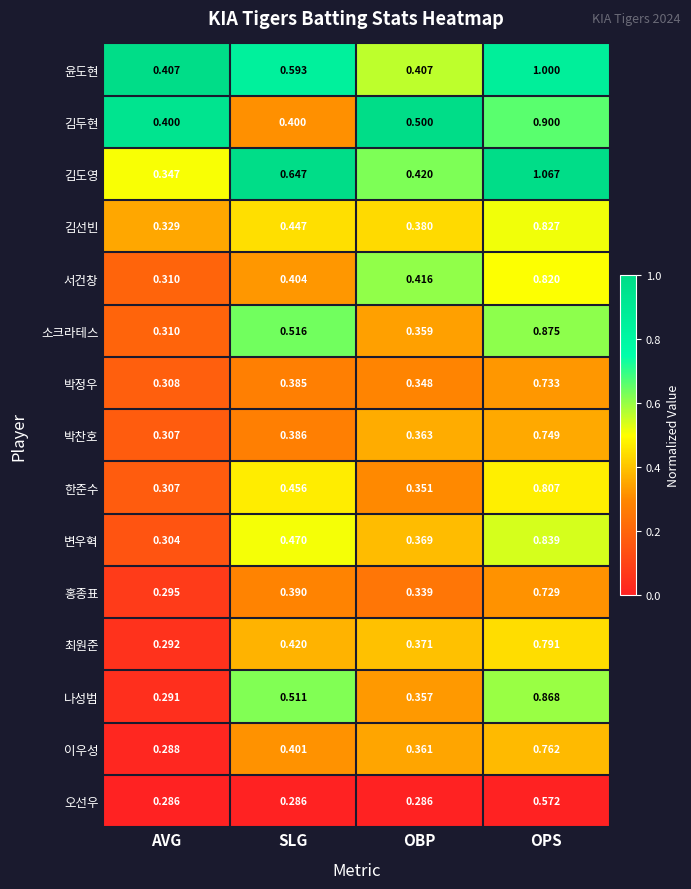

Which category has the lowest value in the 김선빈 series?

AVG